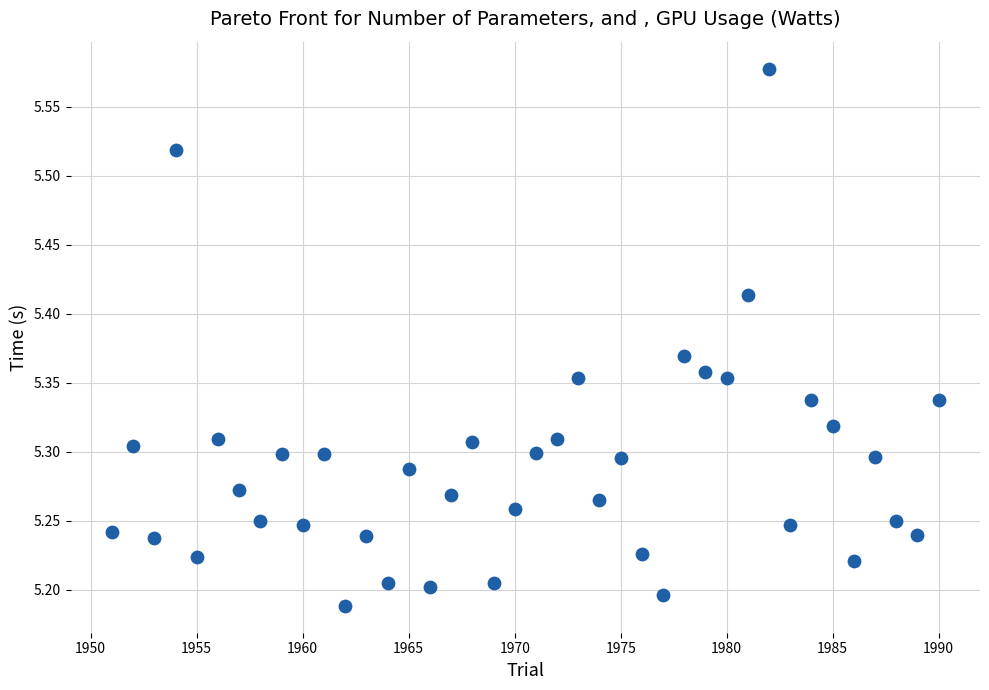

What is the range of Y values (max minus min)?

0.4